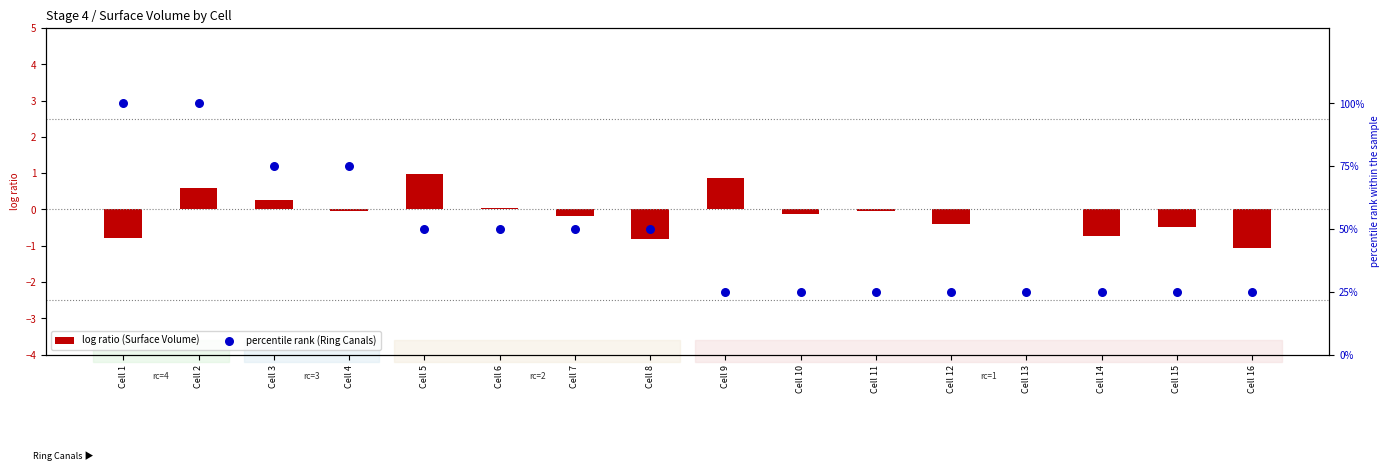

At which category is the sum across all series the highest?

Cell 2